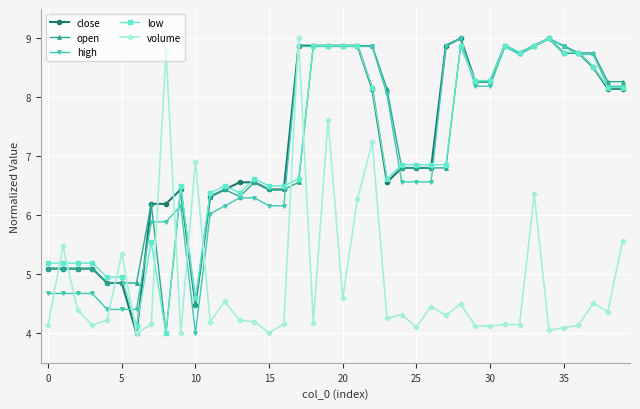

How many intersections are there between volume and open?

10